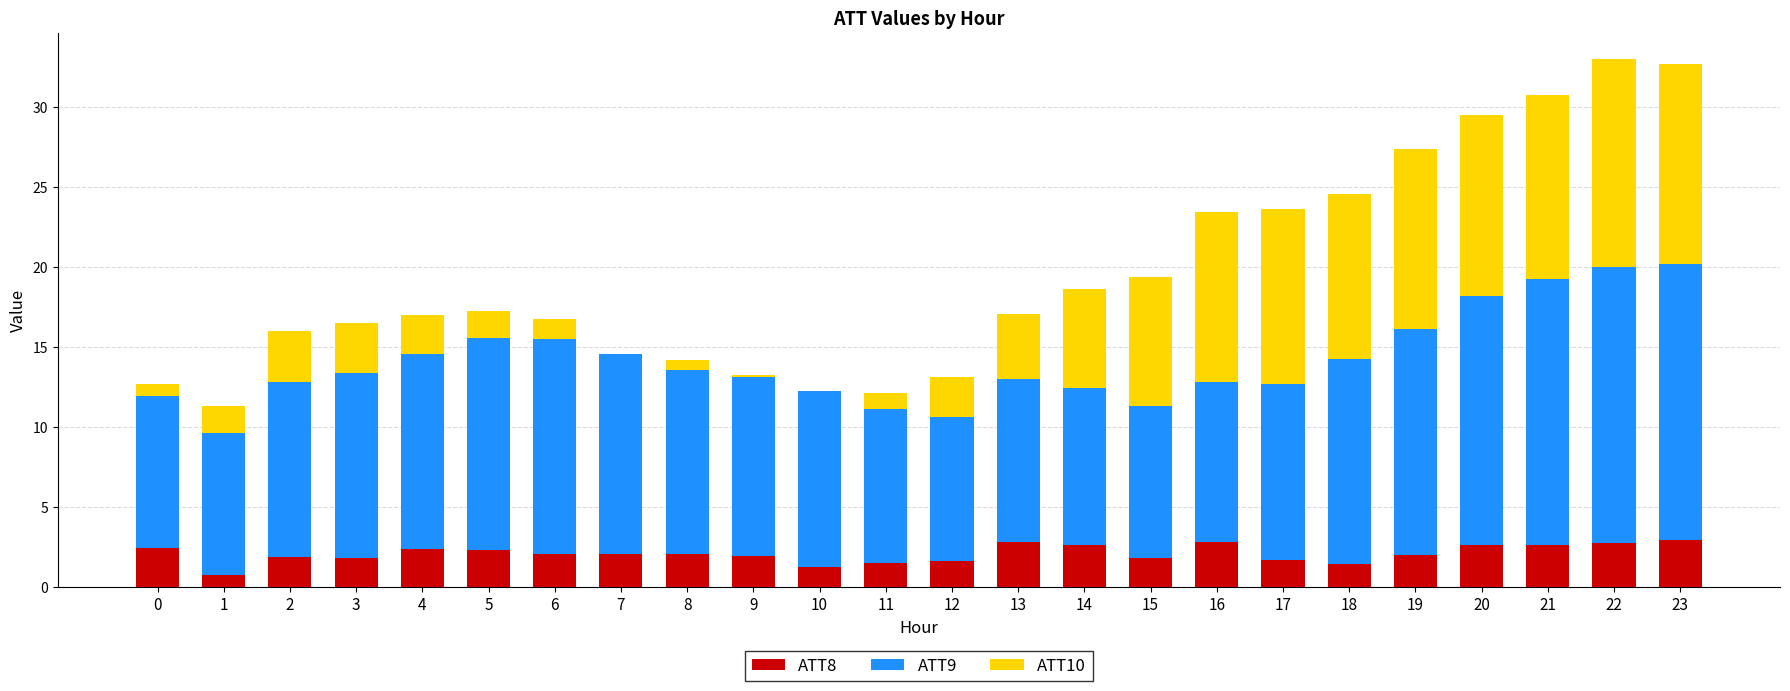

What is the total value across all series at 0?

12.7